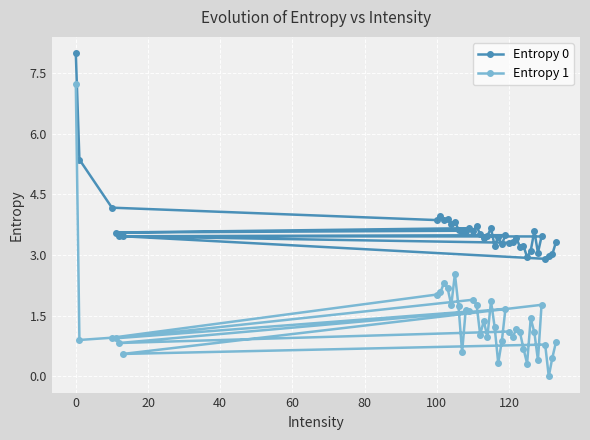

Which series has the largest total across all categories?

Entropy 0